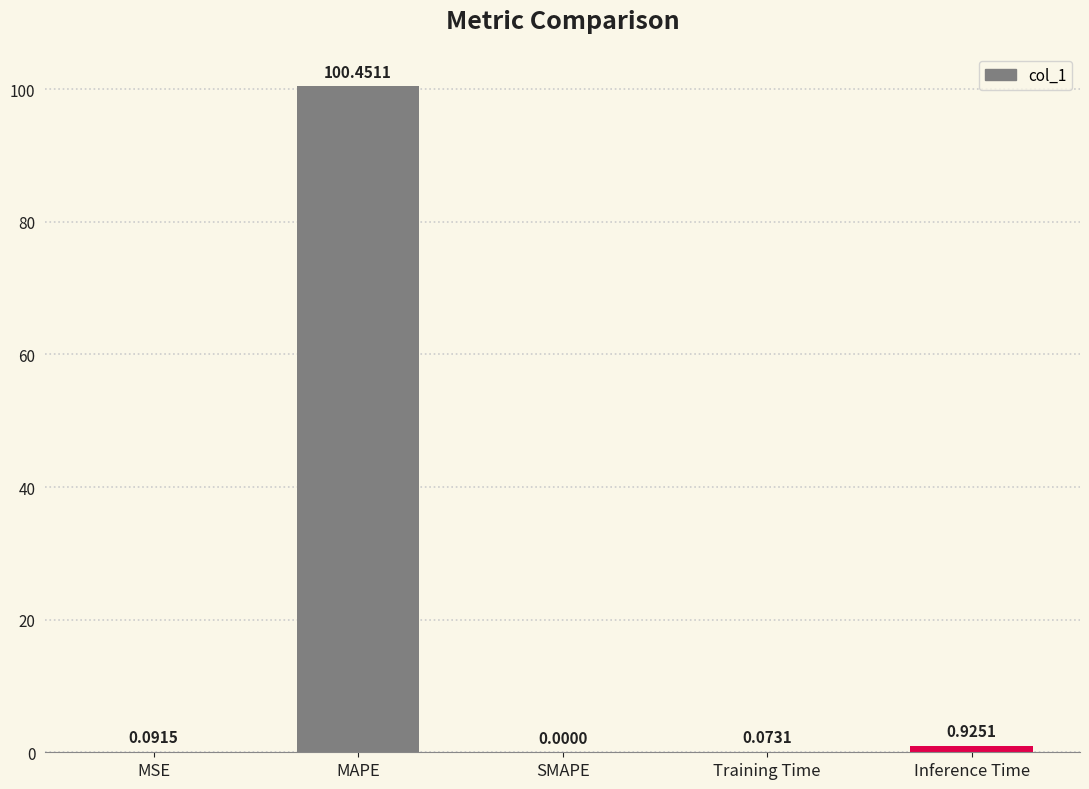

Which category has the highest value across all series?

MAPE